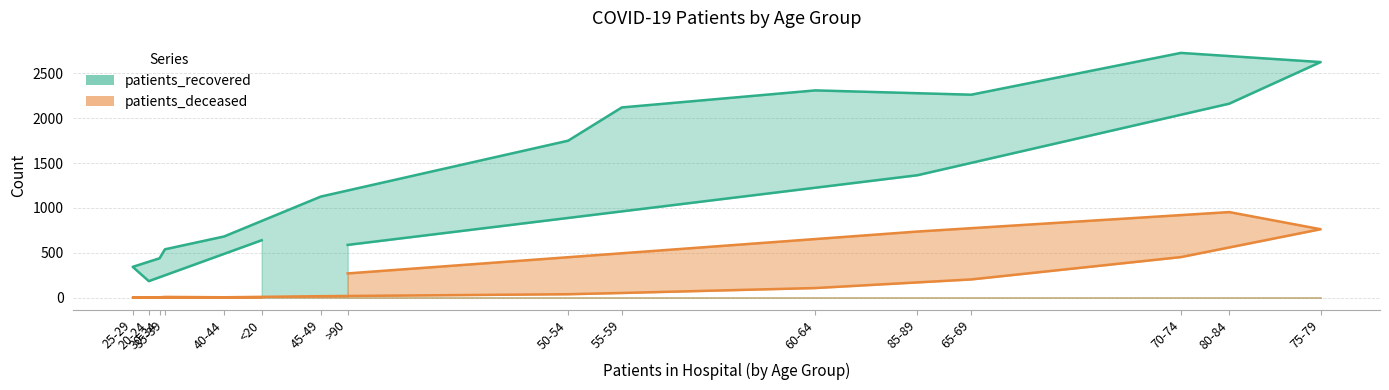

What is the average value of the patients_deceased series?

226